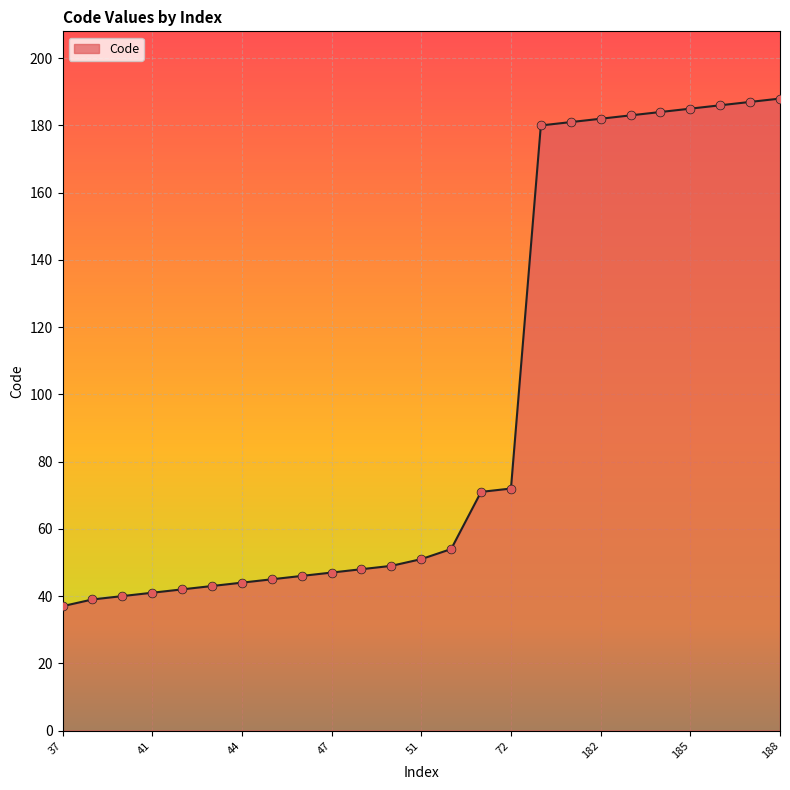

What is the smallest value displayed?

37